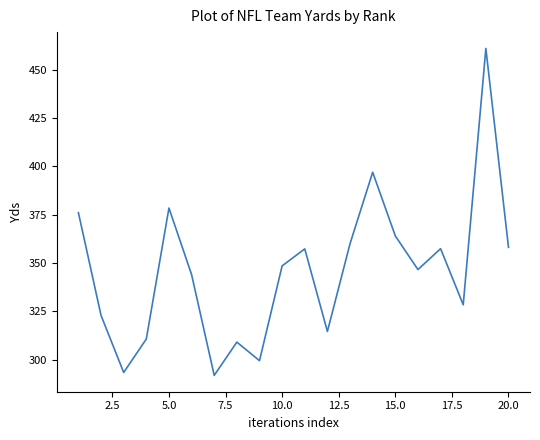

What is the difference between the maximum and minimum values?

169.0